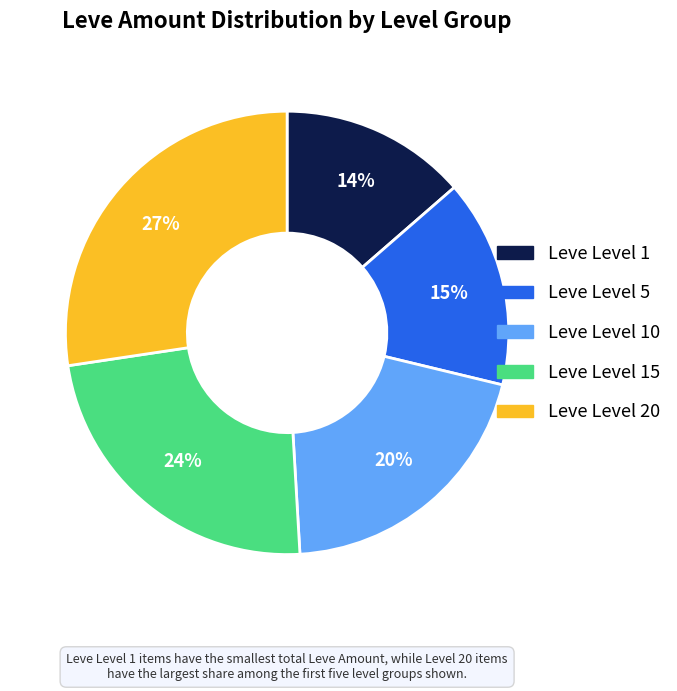

To the nearest percent, what percentage of the pie is Leve Level 15?

24%